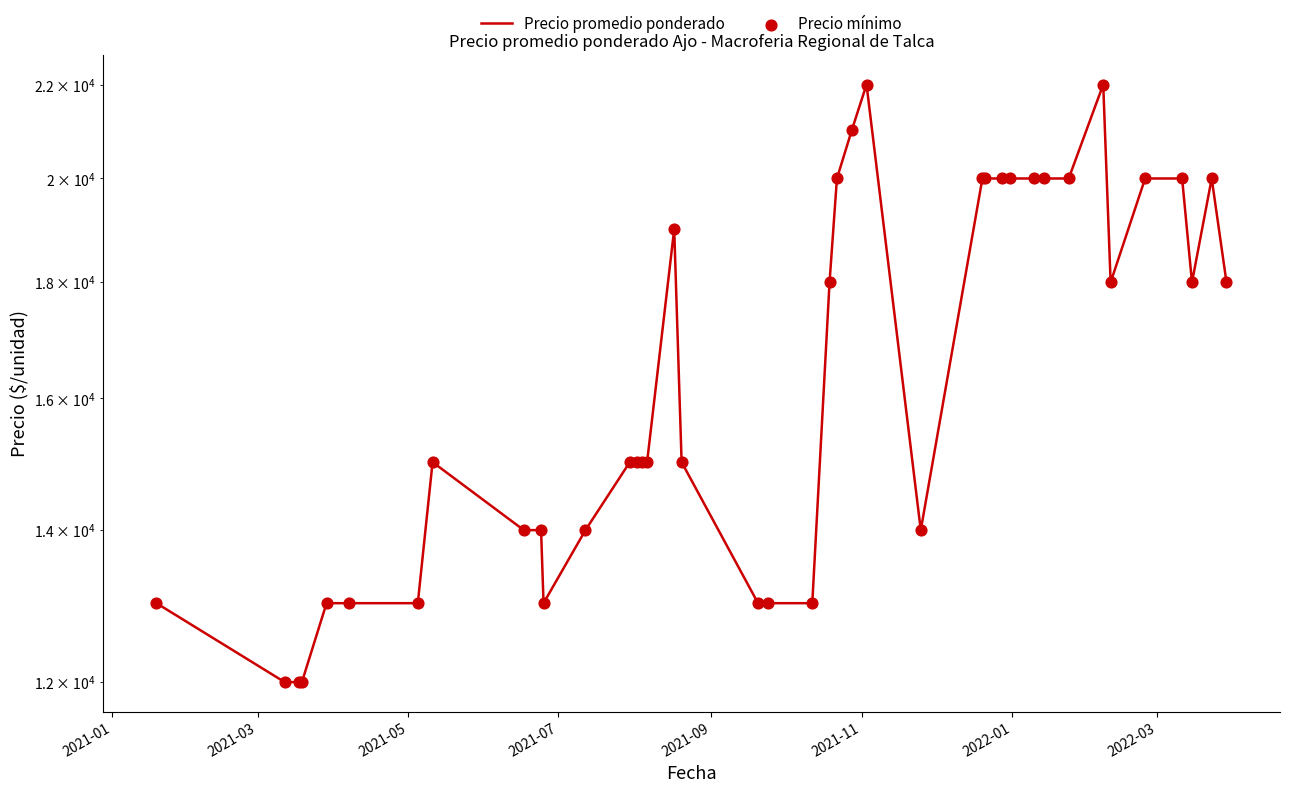

Is the value of Precio promedio ponderado at 35 greater than the value of Precio mínimo at 2022-03?

Yes